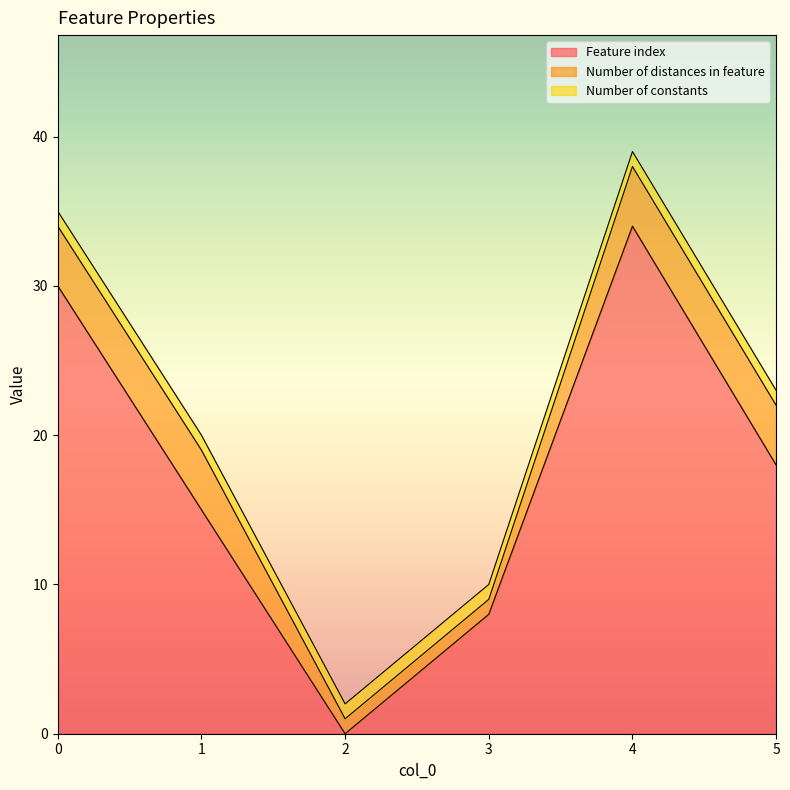

True or false: Number of constants has more than 1 points higher than both neighbors.

False